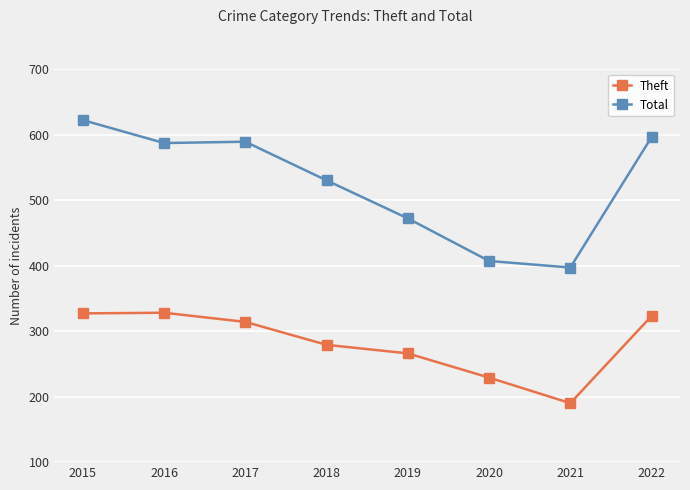

What is the value of the Theft point at the 1st from the left?

327